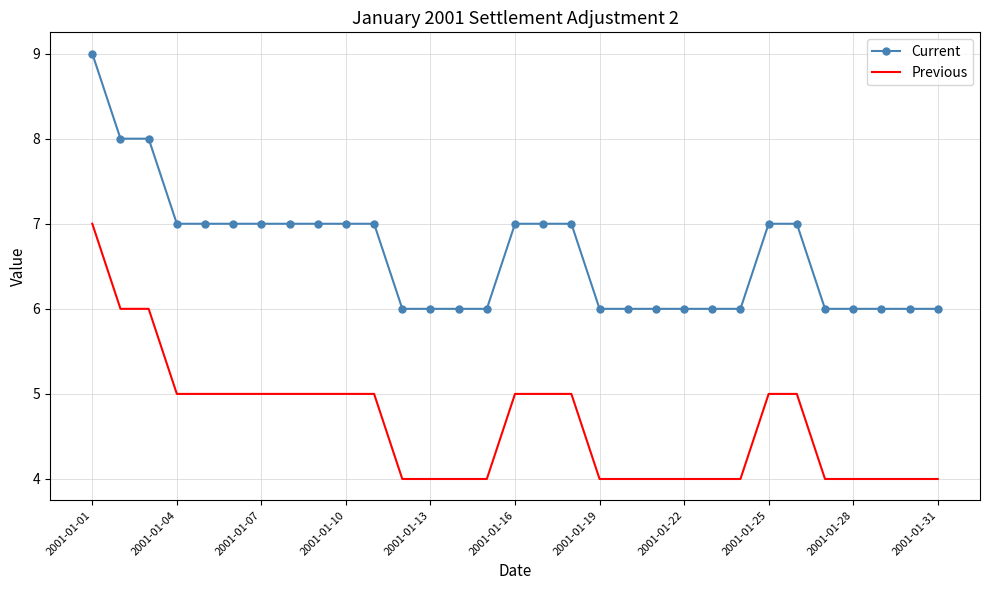

What is the maximum value for Previous?

7